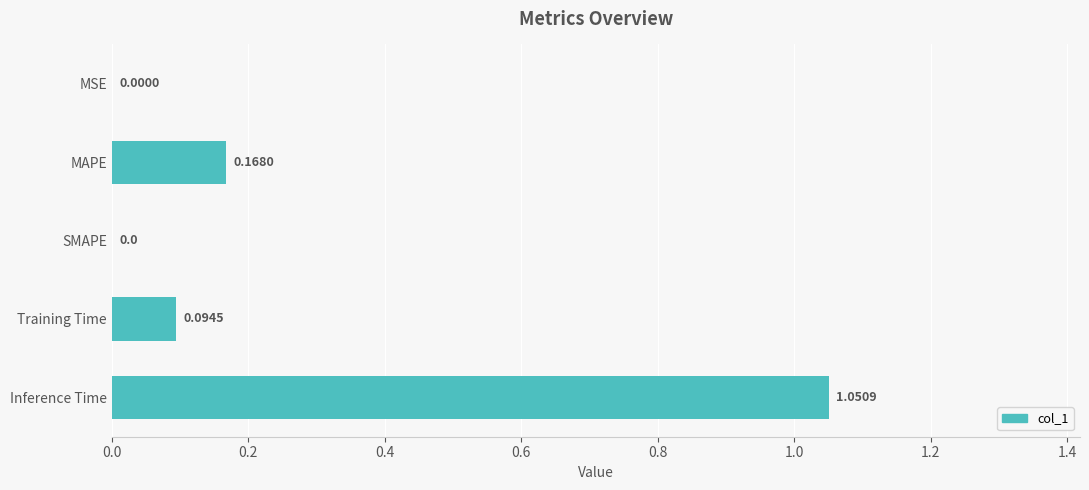

Count the number of categories in the chart.

5